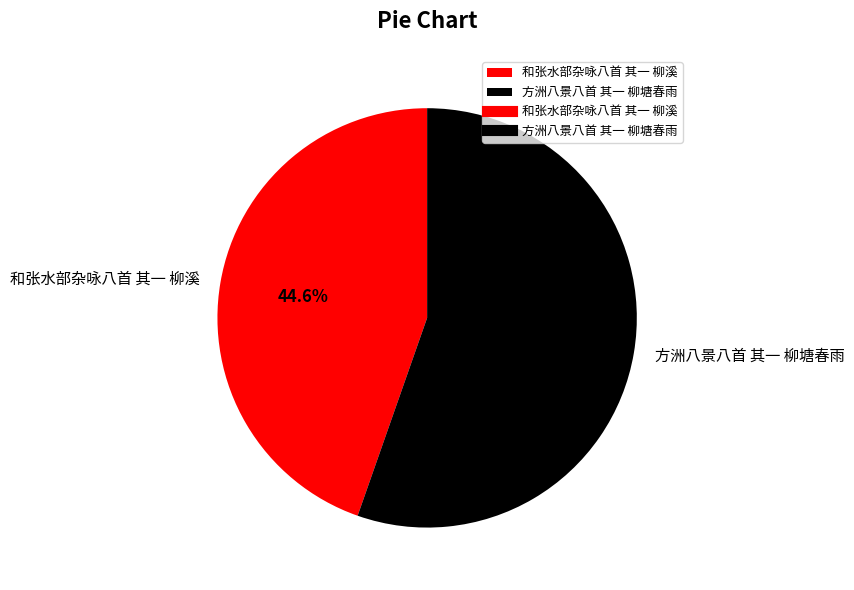

Between 方洲八景八首 其一 柳塘春雨 and 和张水部杂咏八首 其一 柳溪, which is larger?

方洲八景八首 其一 柳塘春雨